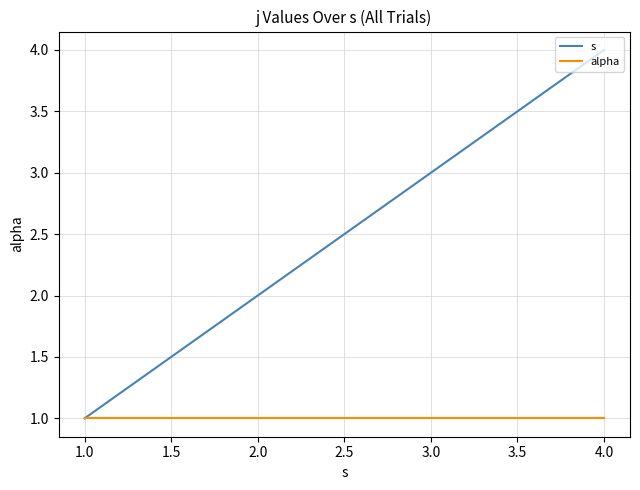

Which label corresponds to the largest value in the chart?

4.0